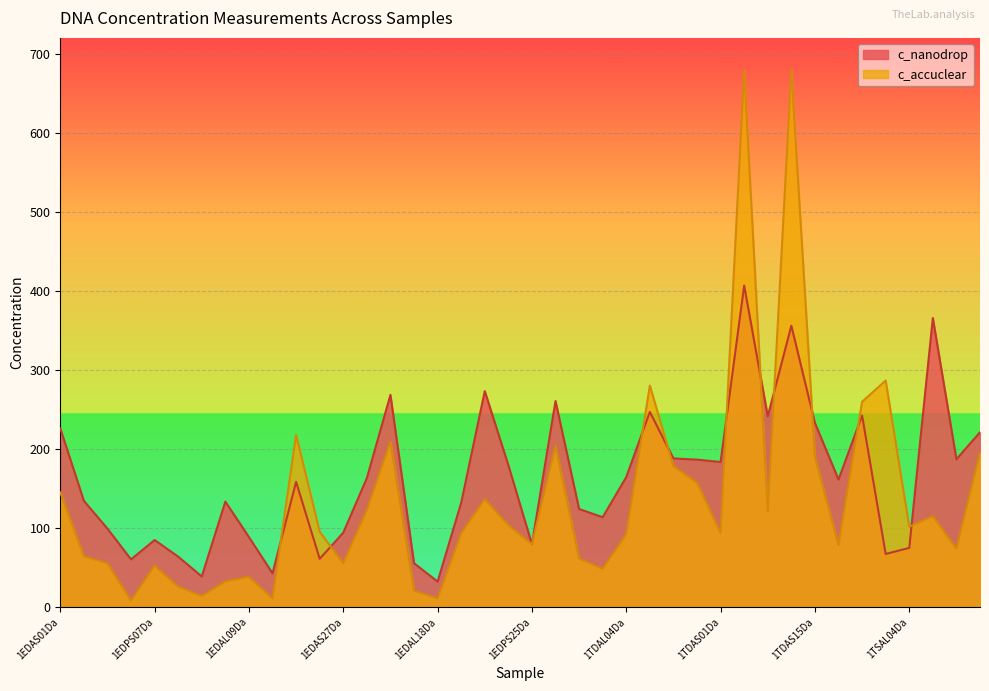

How many lines are shown in the chart?

2